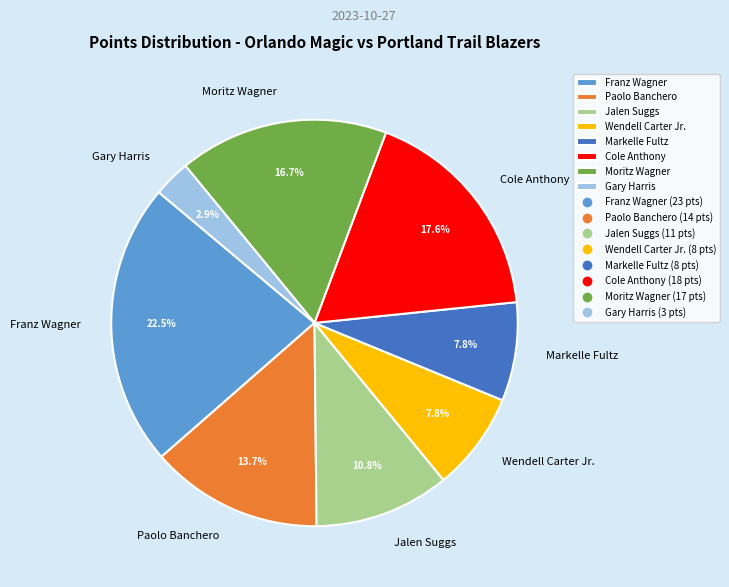

What percentage is the Cole Anthony slice, to the nearest percent?

18%